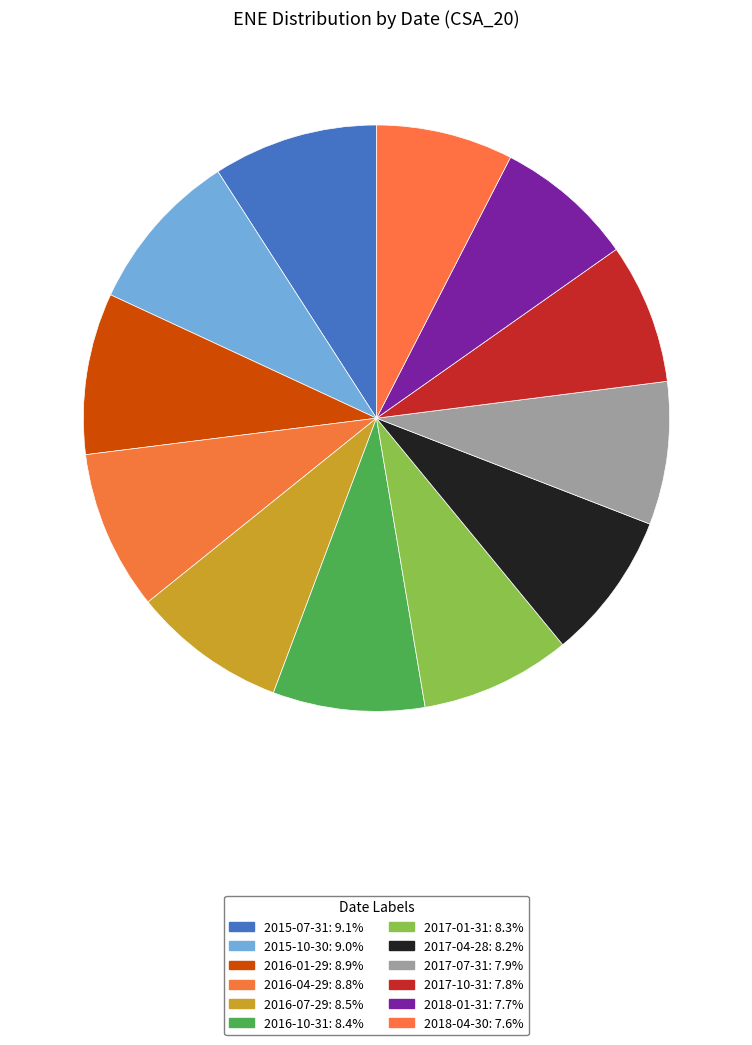

The 2015-10-30 slice represents 9% of the pie. True or false?

True